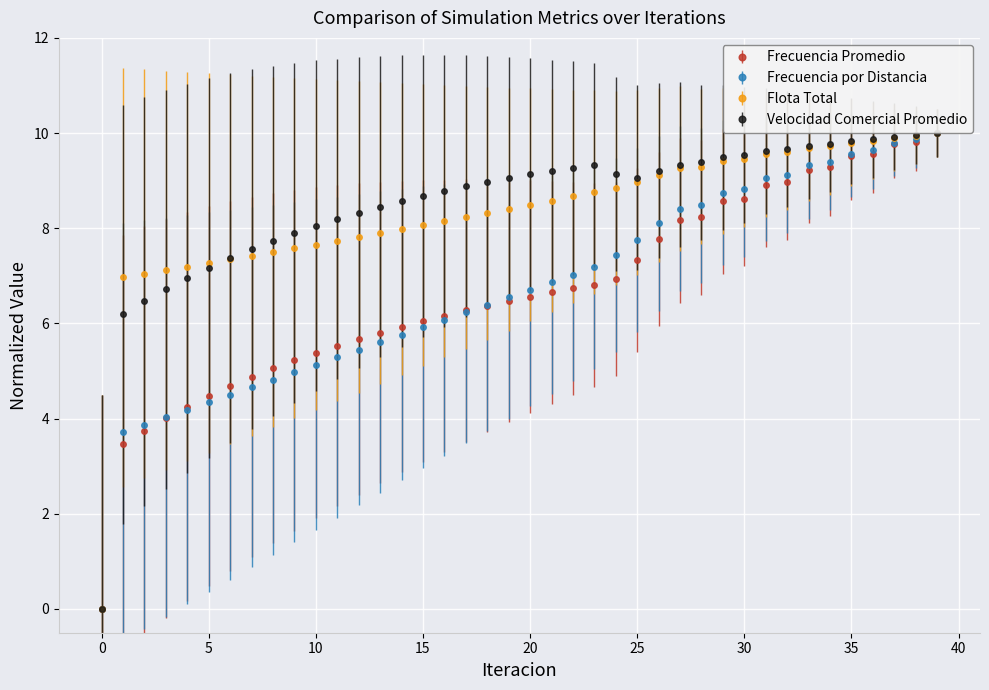

True or false: Velocidad Comercial Promedio has more than 0 interior local peaks.

True